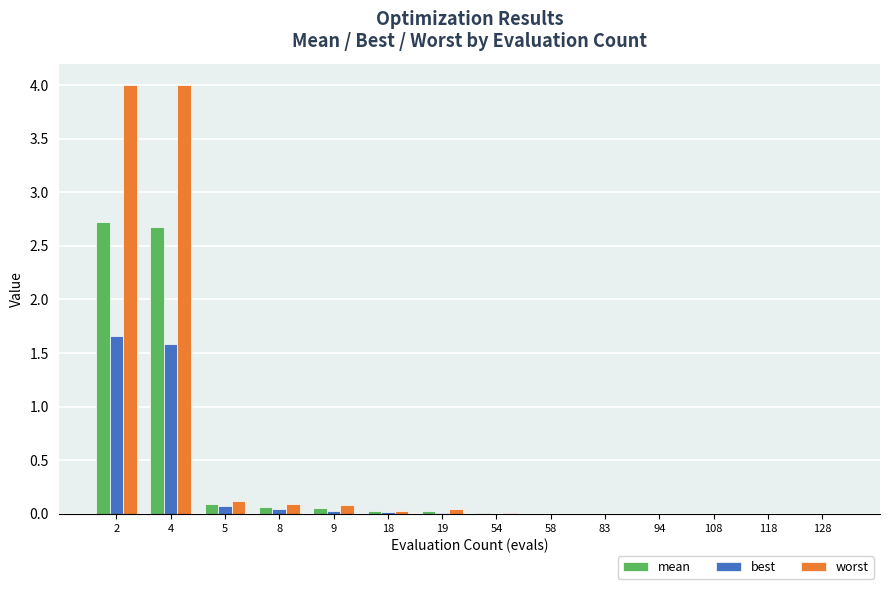

What are all the series names shown in the legend?

mean, best, worst